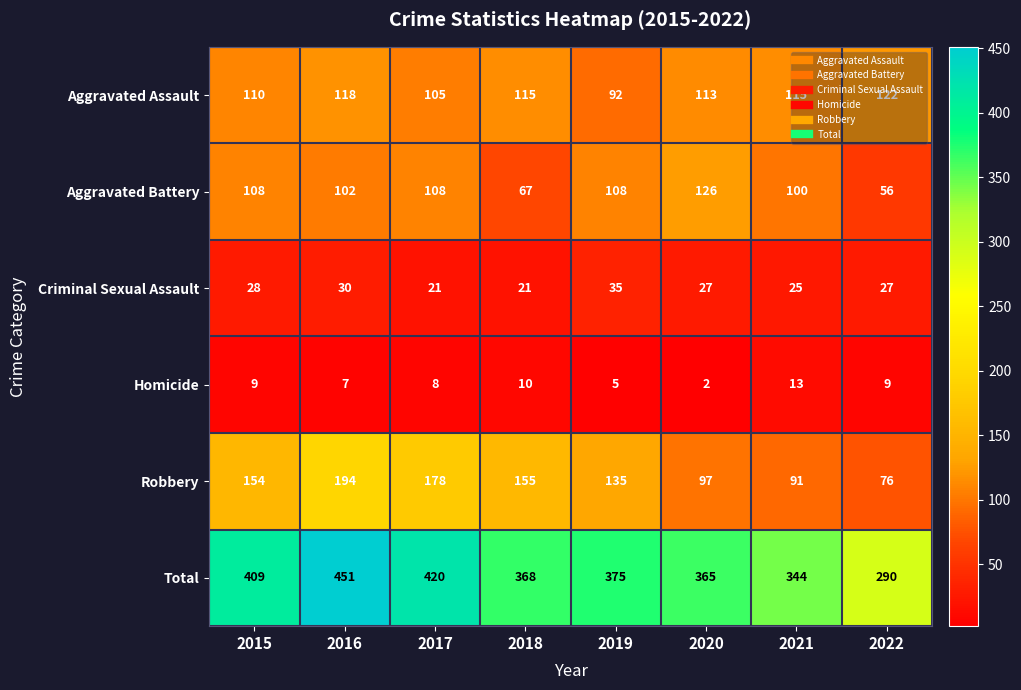

At which category is the sum across all series the highest?

2016